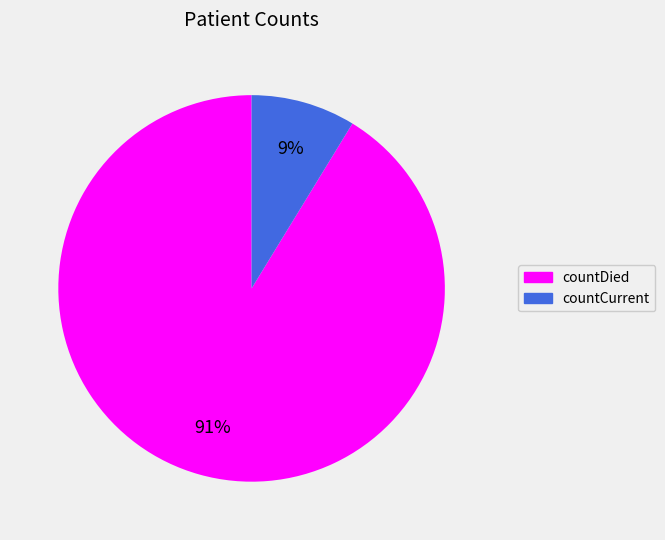

To the nearest percent, what is the combined percentage of countDied and countCurrent?

100%